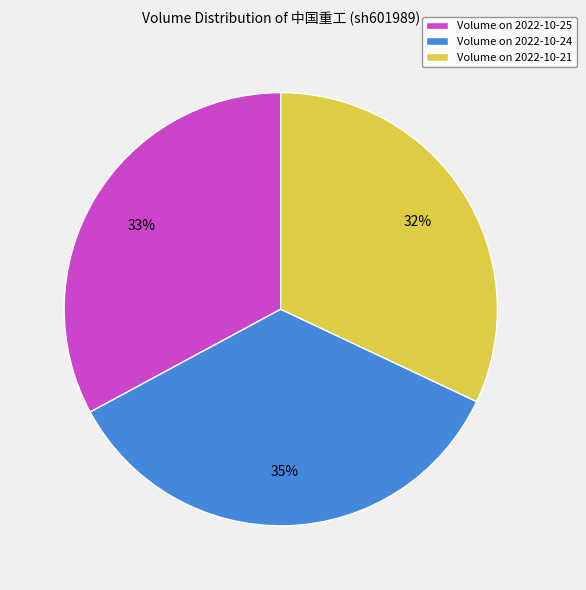

To the nearest percent, what is the average slice percentage?

33%